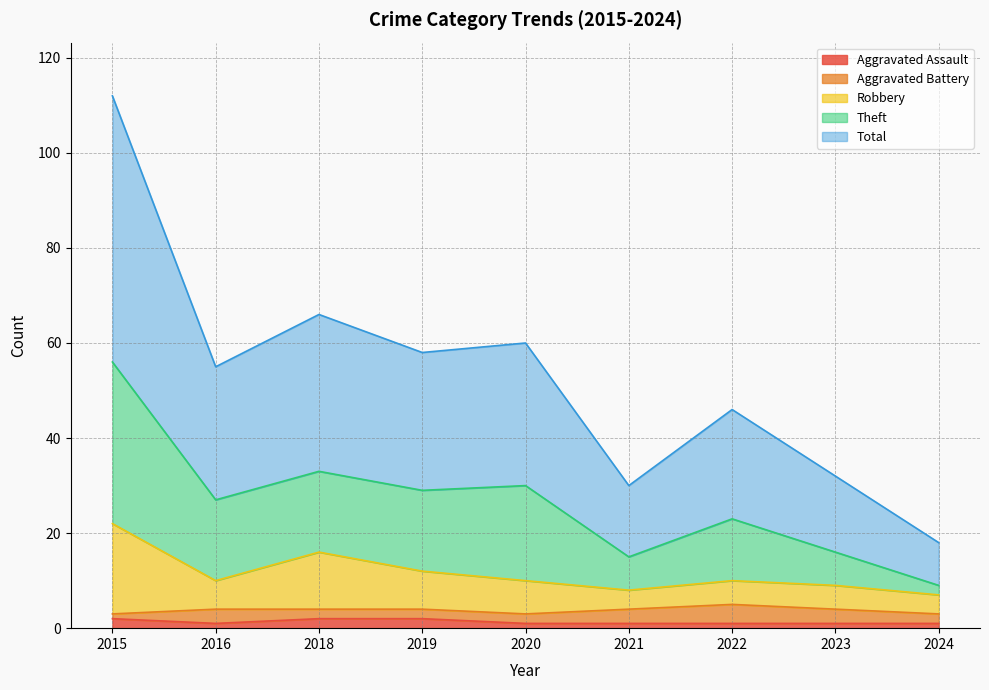

Is it true that Aggravated Assault equals 1 at 2022?

True